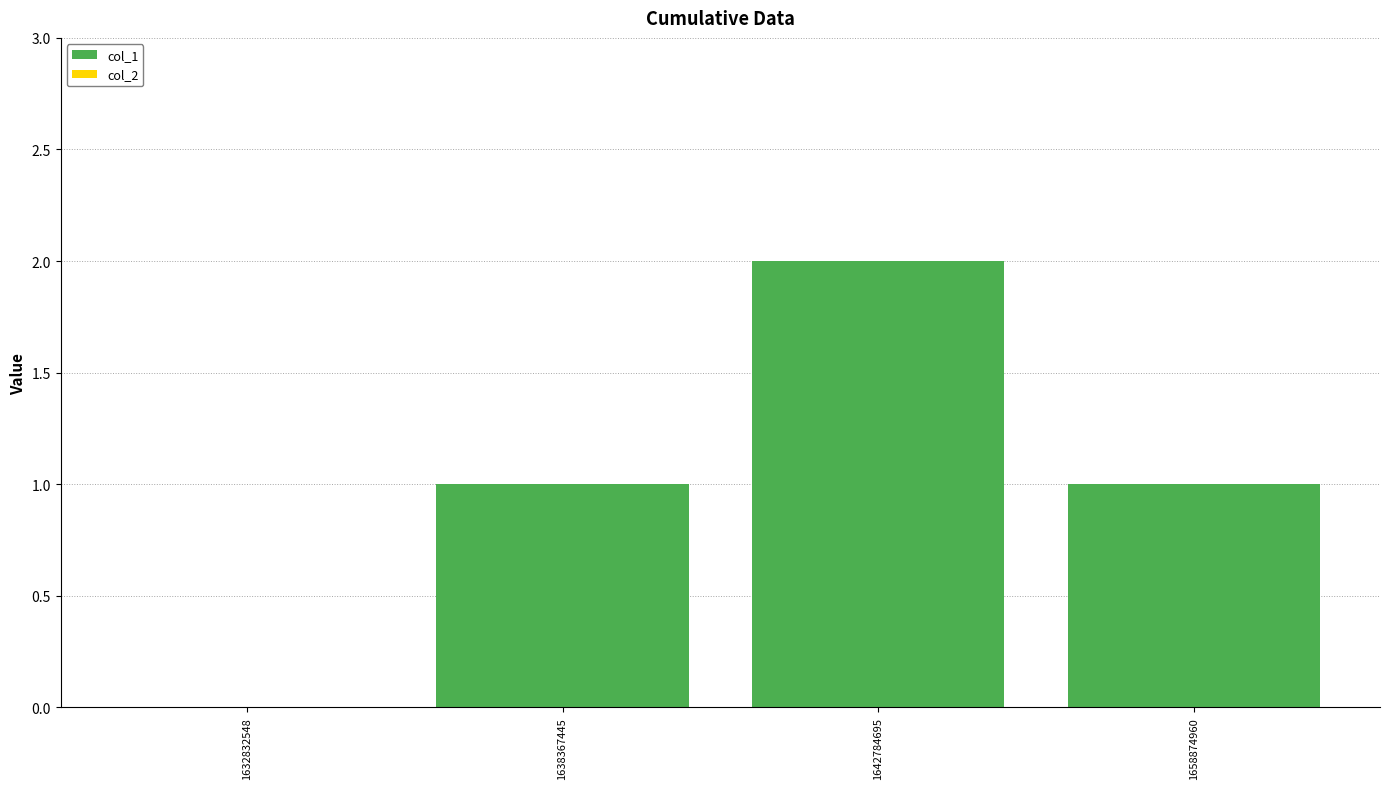

Between 1638367445 and 1642784695, which is larger?

1642784695